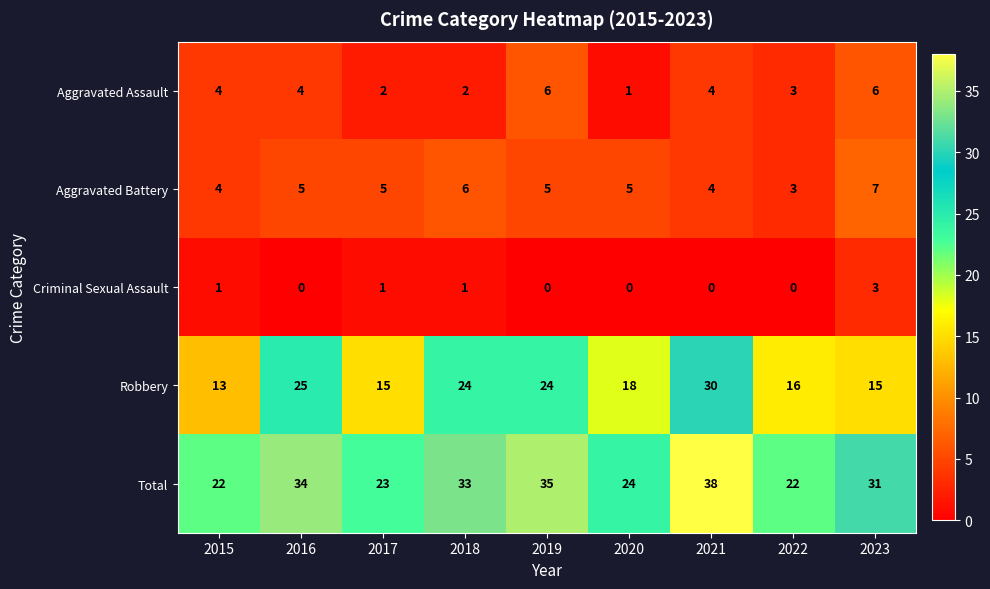

How many data points in Criminal Sexual Assault are above 0?

4